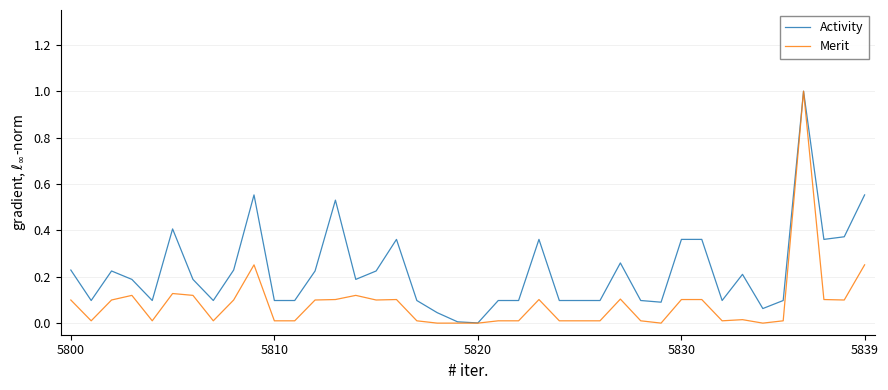

Rank the series by their average value, from highest to lowest.

Activity, Merit